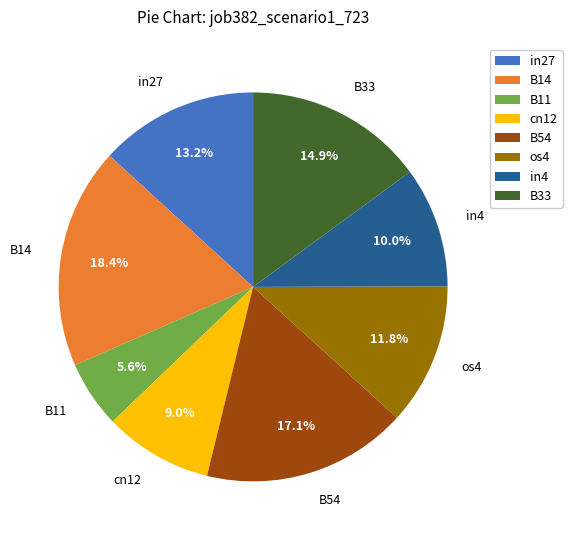

How many slices are in this pie chart?

8